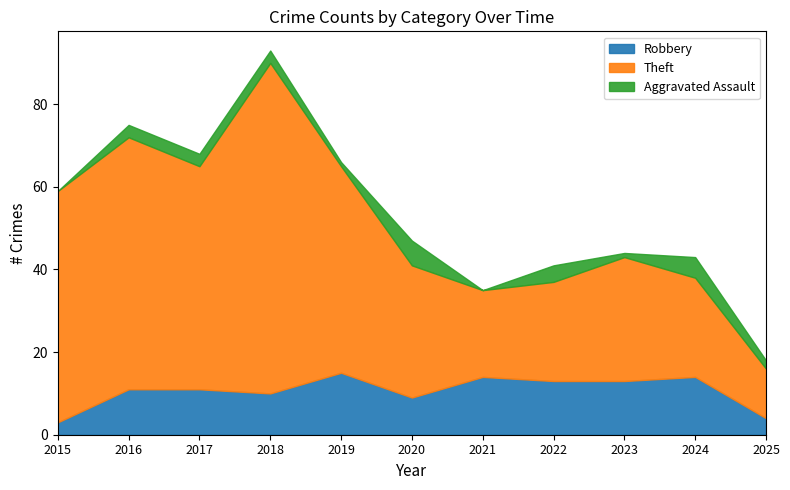

True or false: Theft has a value of 32 at 2020.

True